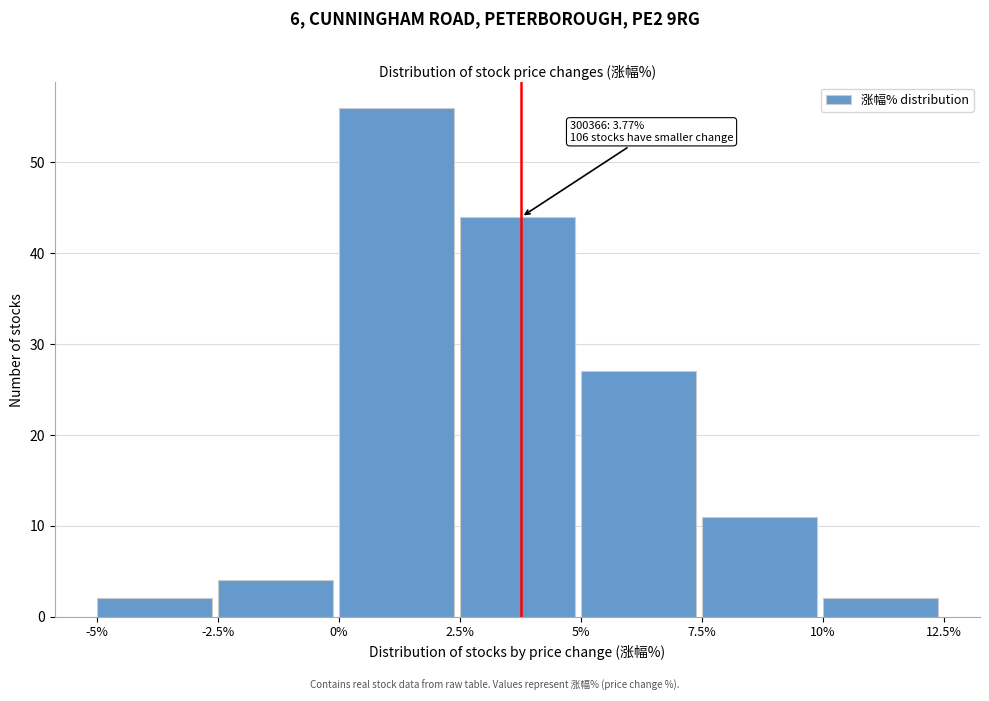

Which range on the x-axis has the tallest bar?

0% to 2.5%